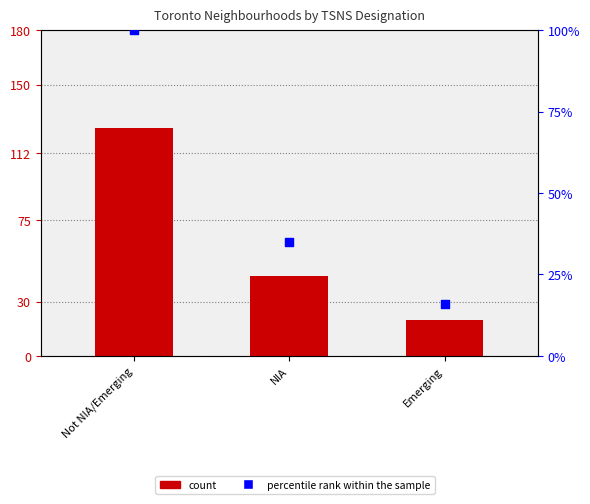

Is the value of count at Not NIA/Emerging greater than the value of percentile rank within the sample at Emerging?

Yes